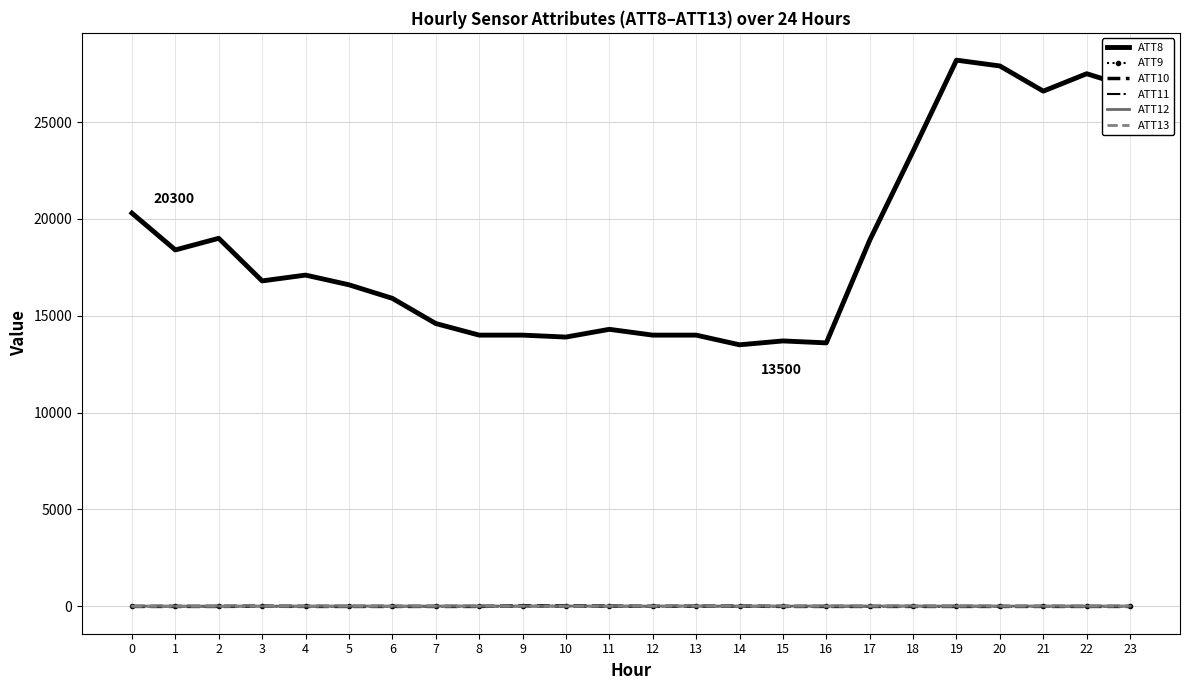

How many times do ATT12 and ATT9 cross each other?

4